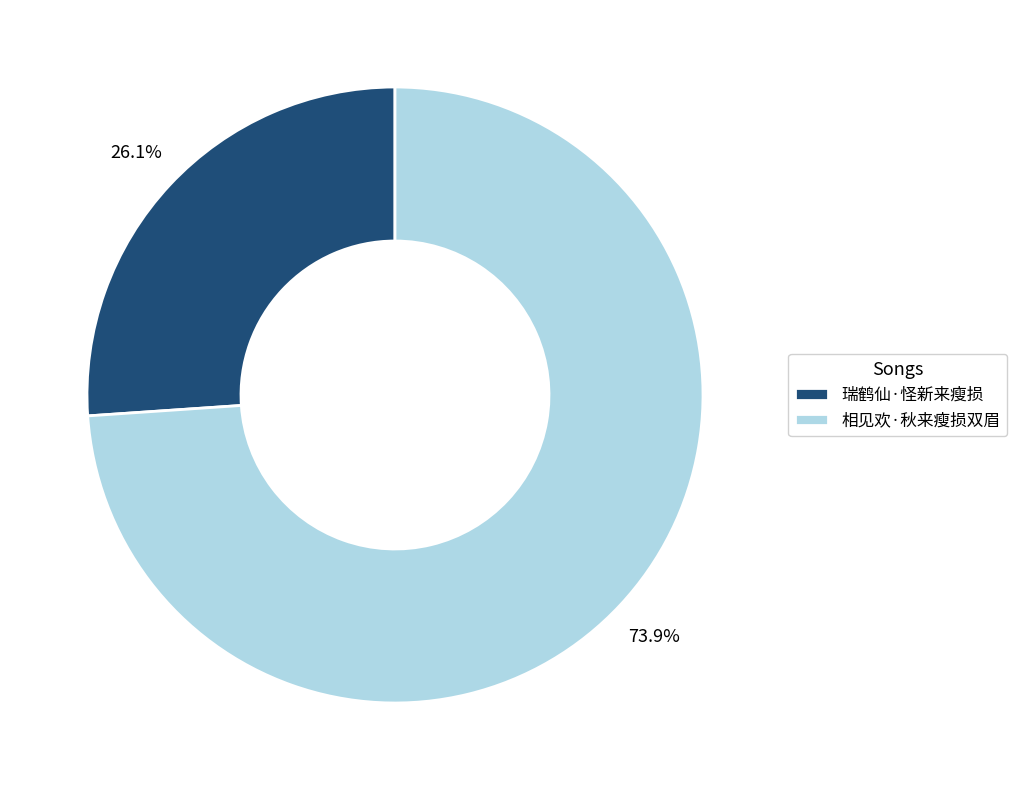

What percentage is the 瑞鹤仙·怪新来瘦损 slice, to the nearest percent?

26%